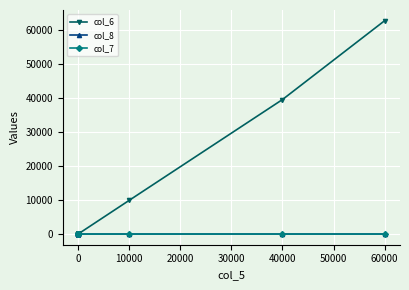

True or false: col_8 and col_7 intersect in this chart.

False